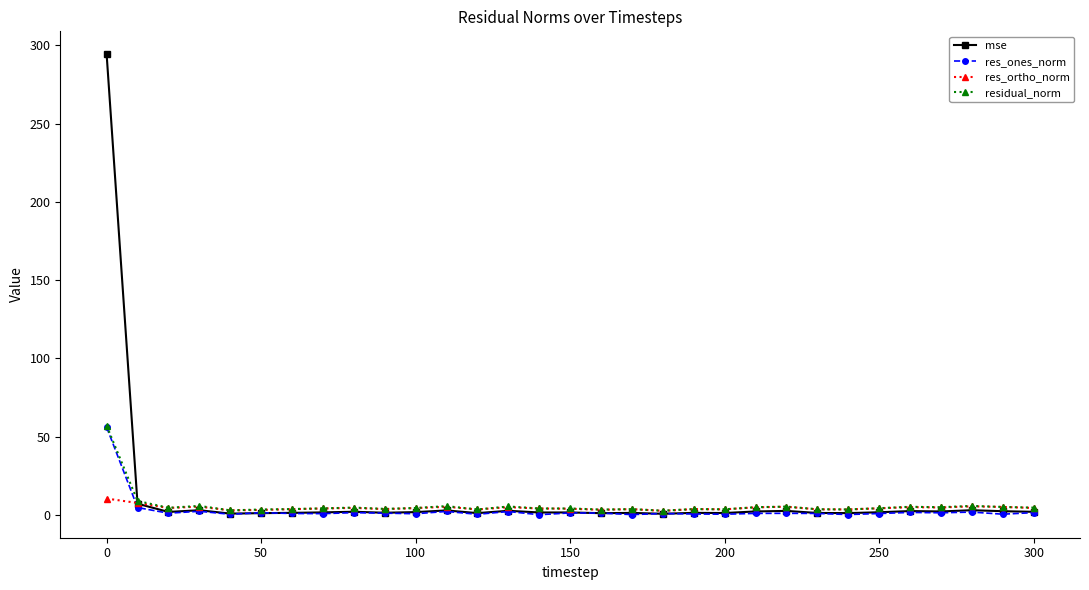

What is the greatest value displayed?

294.2